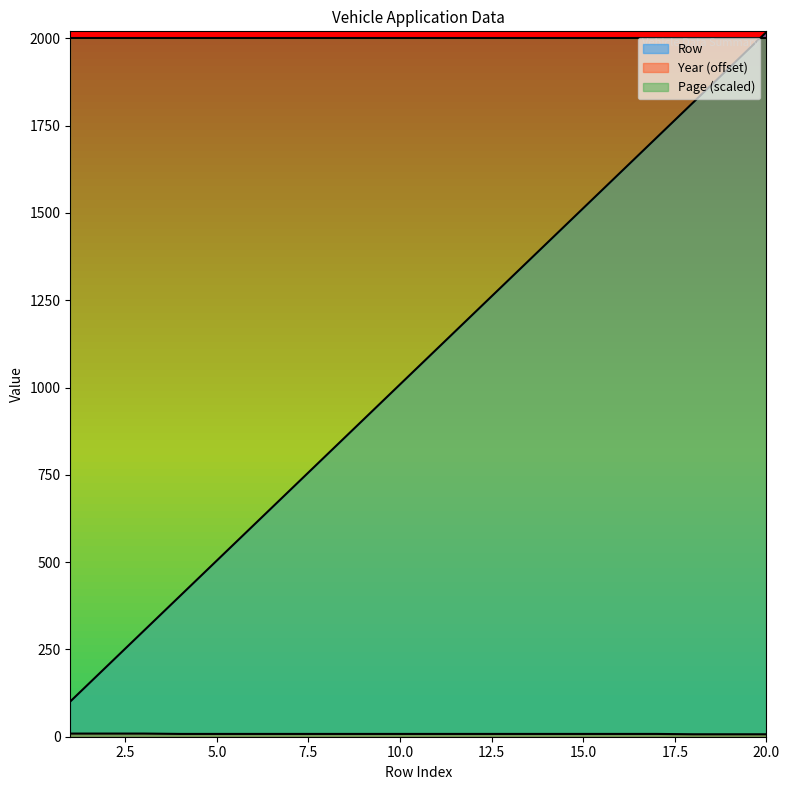

At which category does the chart reach its peak across all series?

20.0